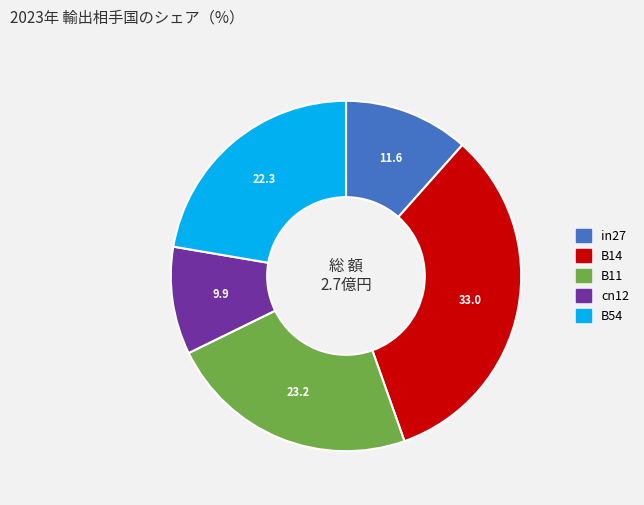

What is the smallest slice in the pie chart?

cn12